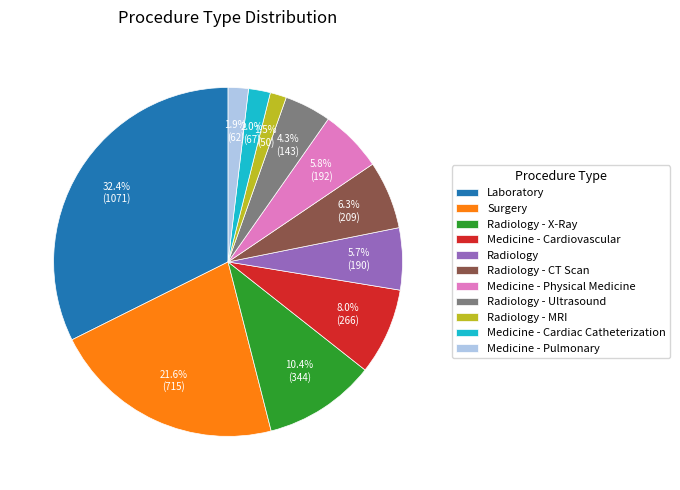

Count the number of slices in the pie.

11